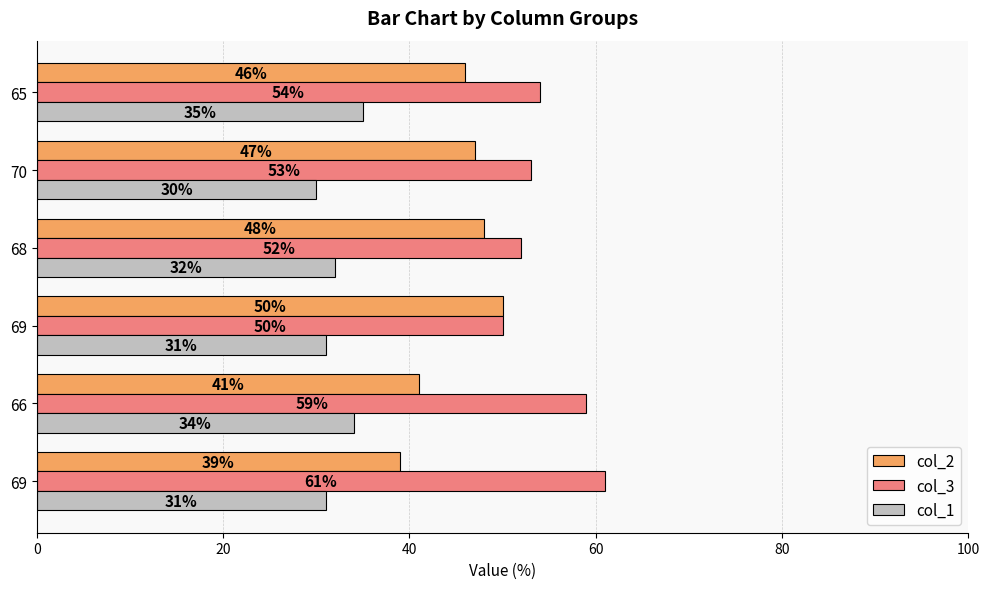

What are all the series names shown in the legend?

col_2, col_3, col_1